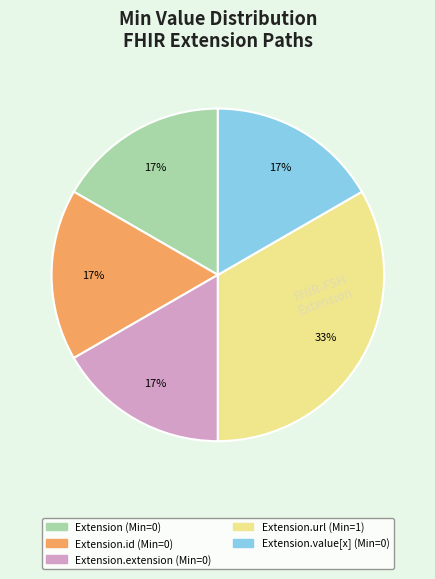

Does any single category account for the majority?

No